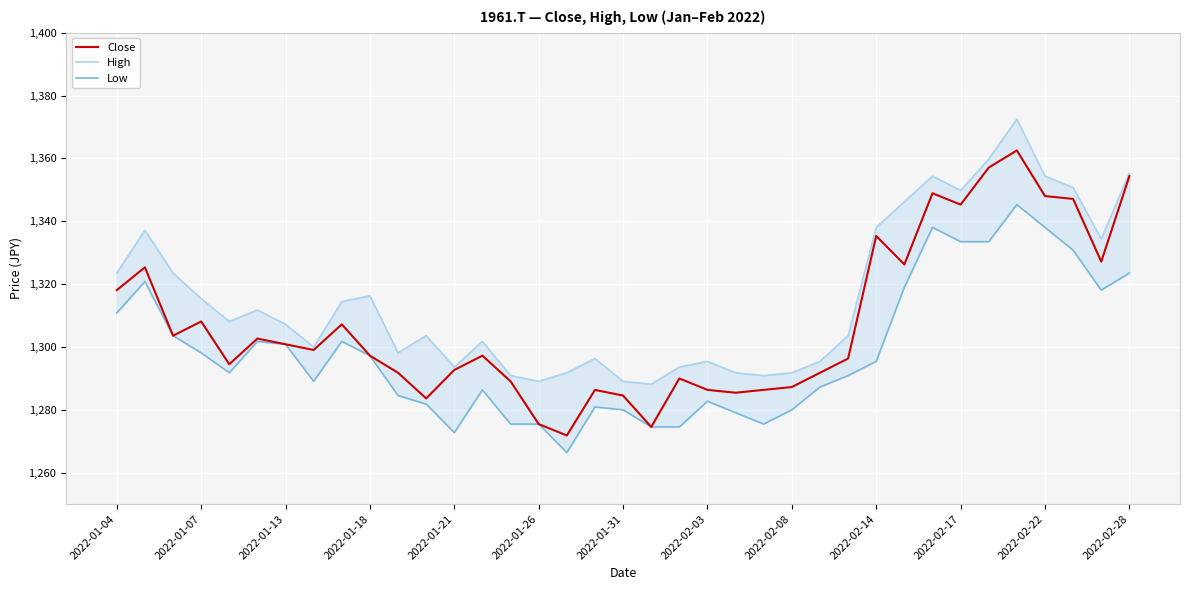

True or false: Close has a value of 1348.0 at 2022-02-22.

True